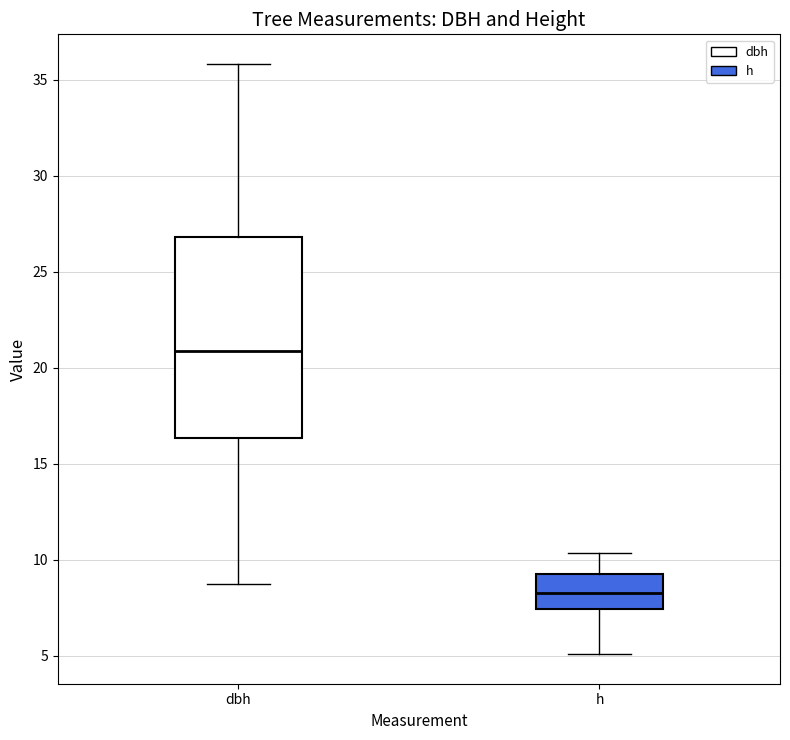

Which box has the highest median line?

dbh